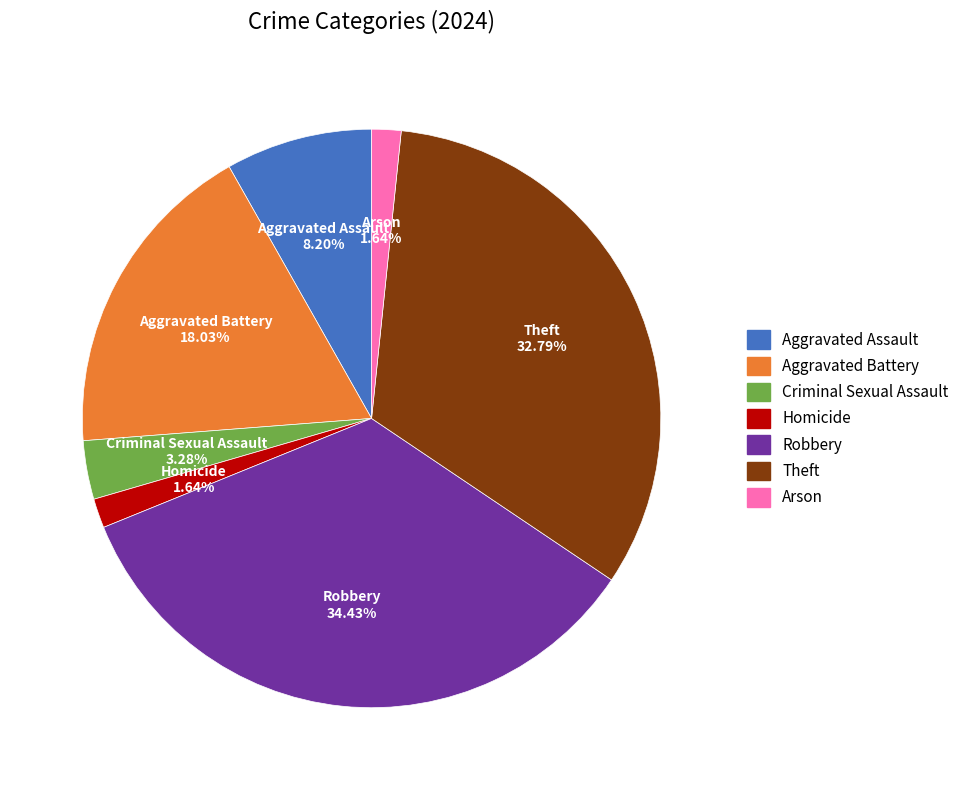

Do Homicide and Criminal Sexual Assault together represent more than half of the pie?

No